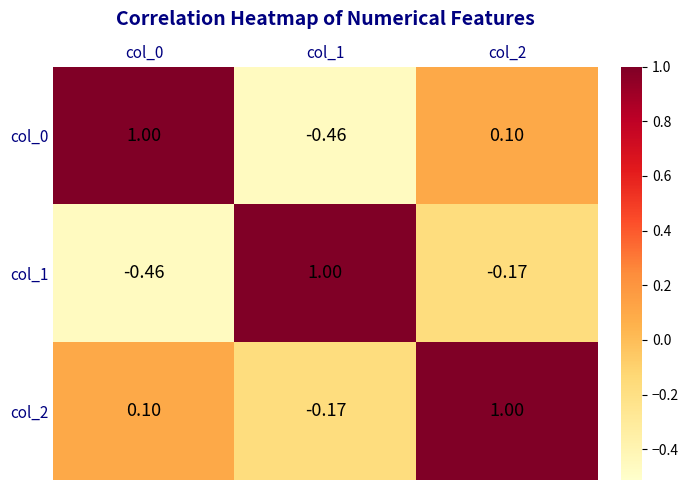

Count the number of data series in this chart.

3